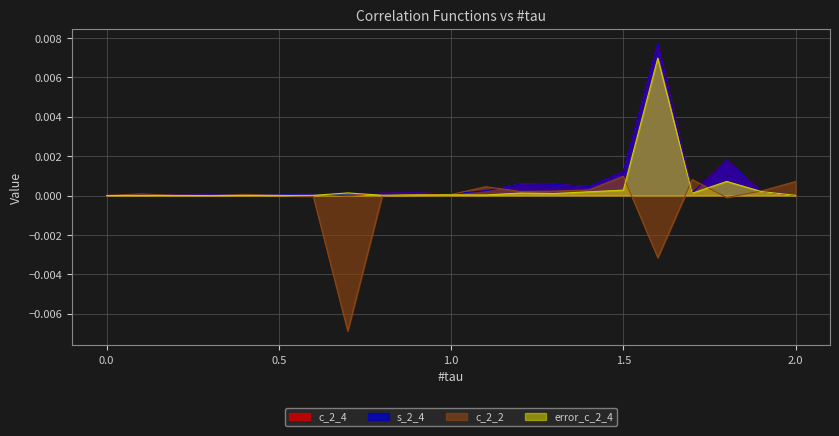

What are all the series names shown in the legend?

c_2_4, s_2_4, c_2_2, error_c_2_4